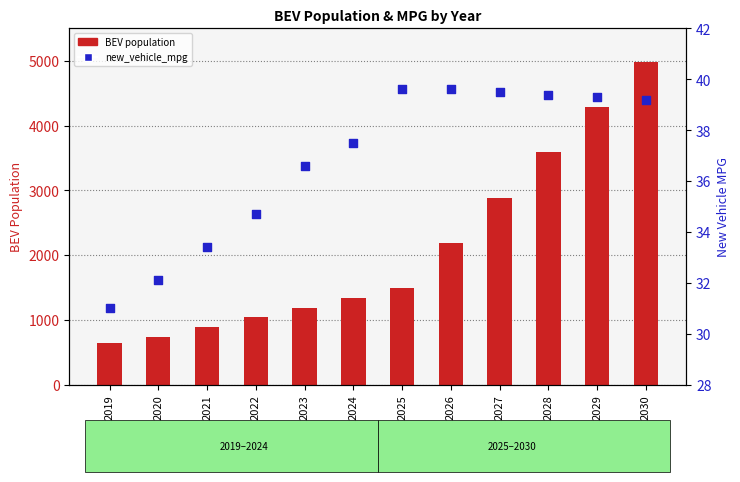

Which series contains the highest Y value?

BEV population